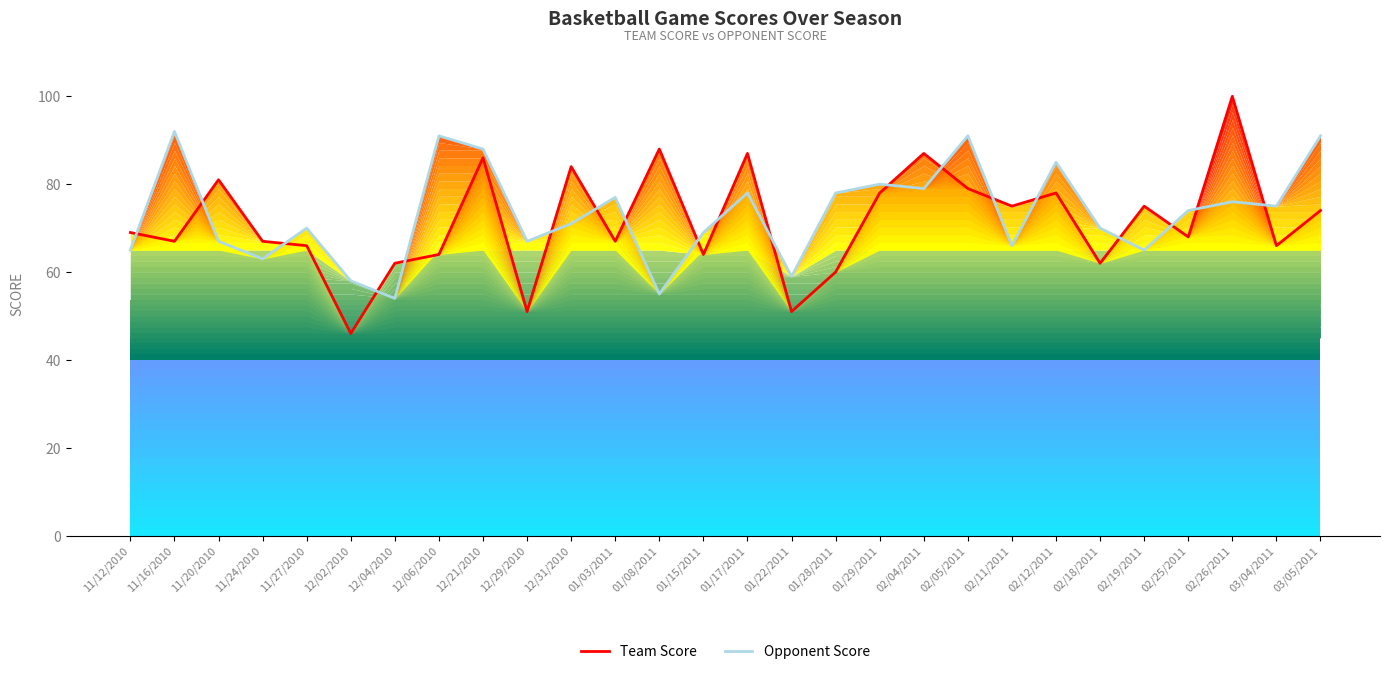

How many data points in Team Score are above 69?

13